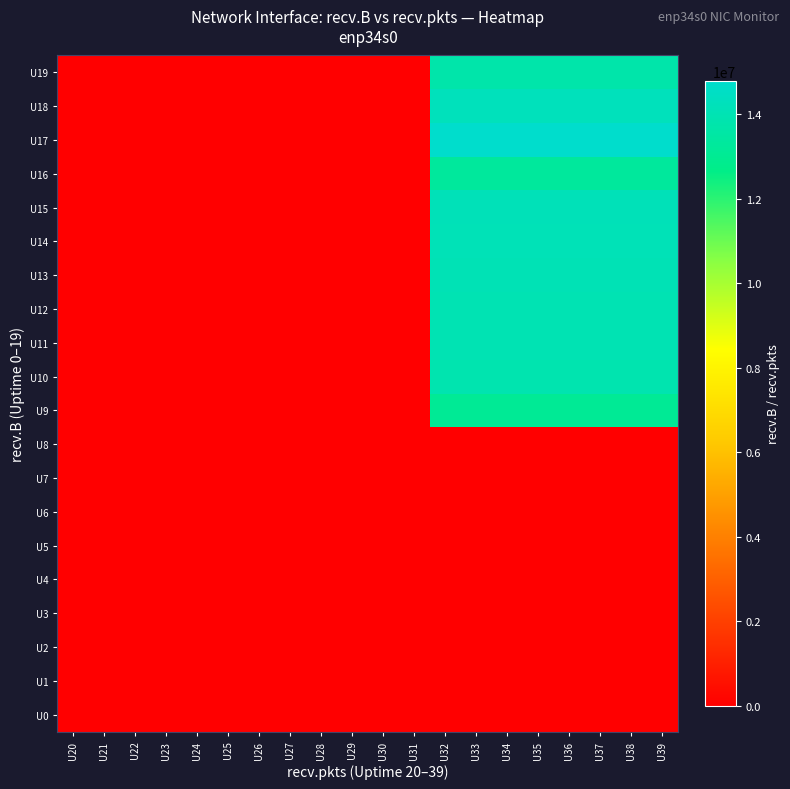

What is the difference between the highest and lowest values at U35?

14782422.0